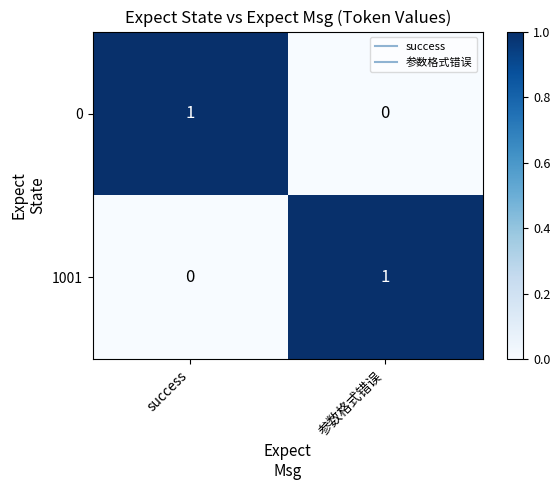

List the labels in order of 0 value, smallest first.

参数格式错误, success